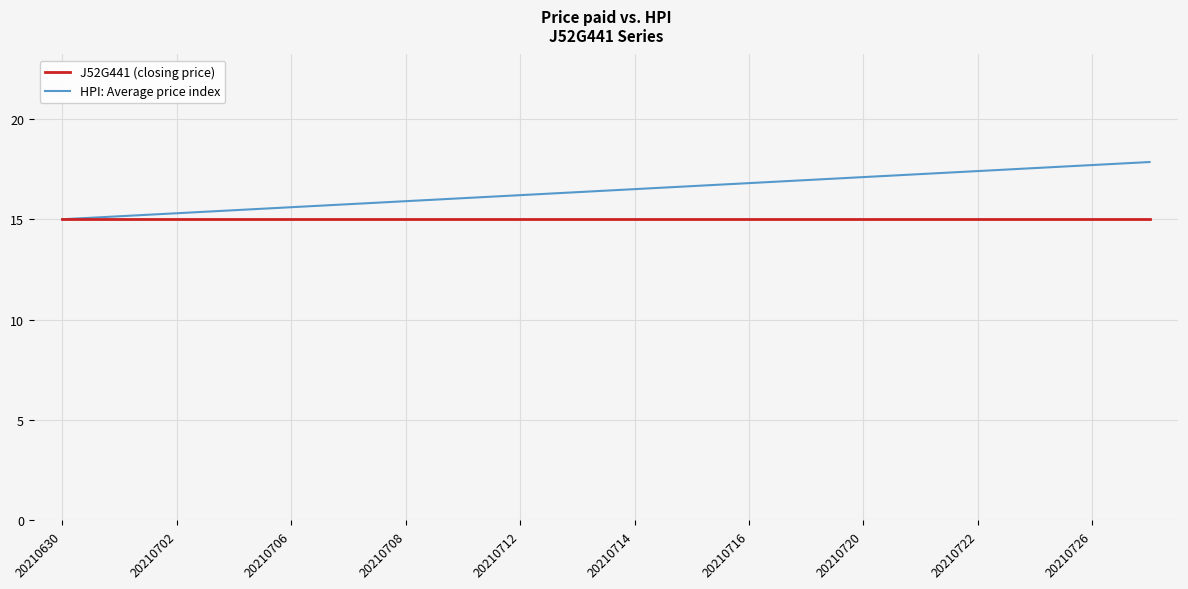

Rank the series by their average value, from lowest to highest.

J52G441 (closing price), HPI: Average price index